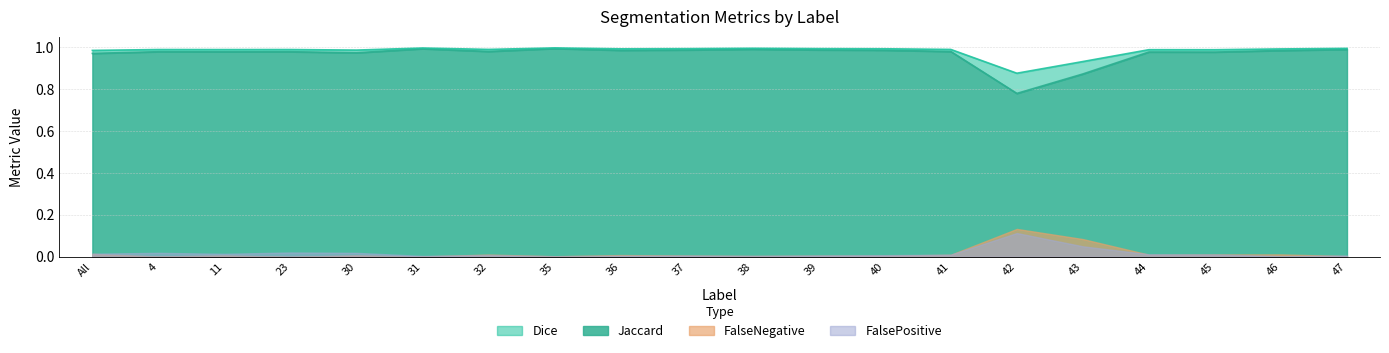

What position from the left is 30?

5